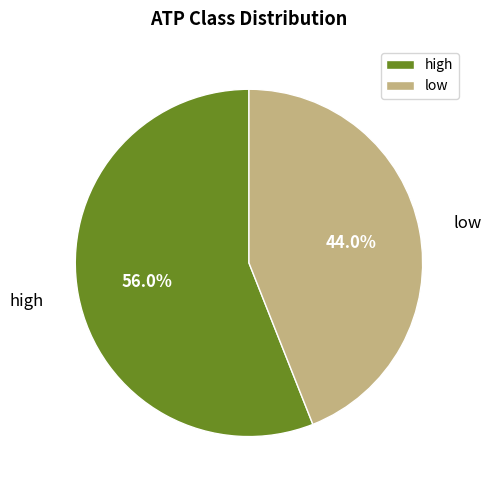

Combined, what portion of the pie is high and low?

100.0%